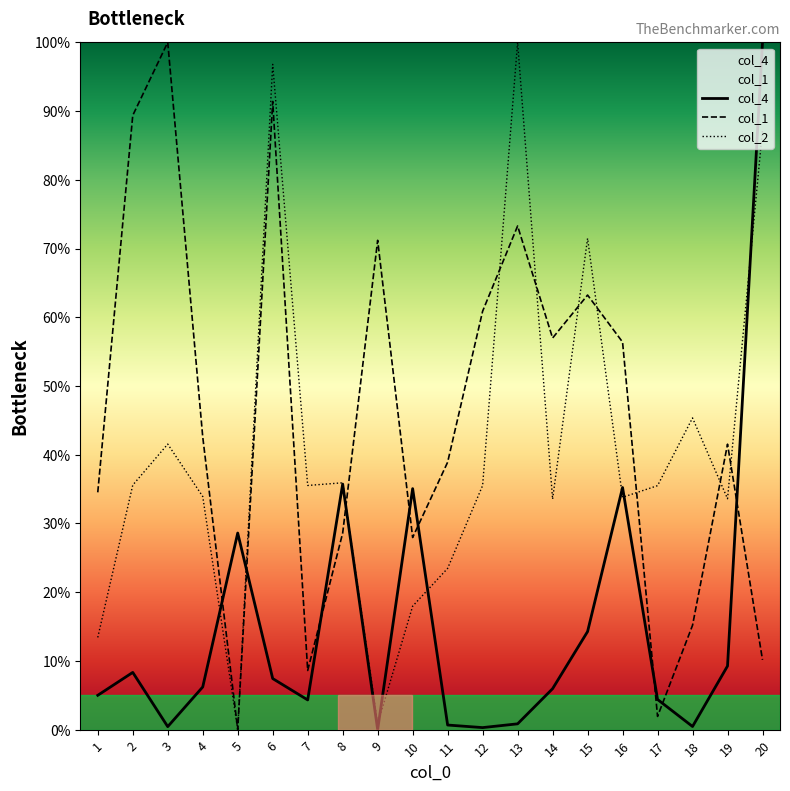

What is the total value across all series at 3?

142.0